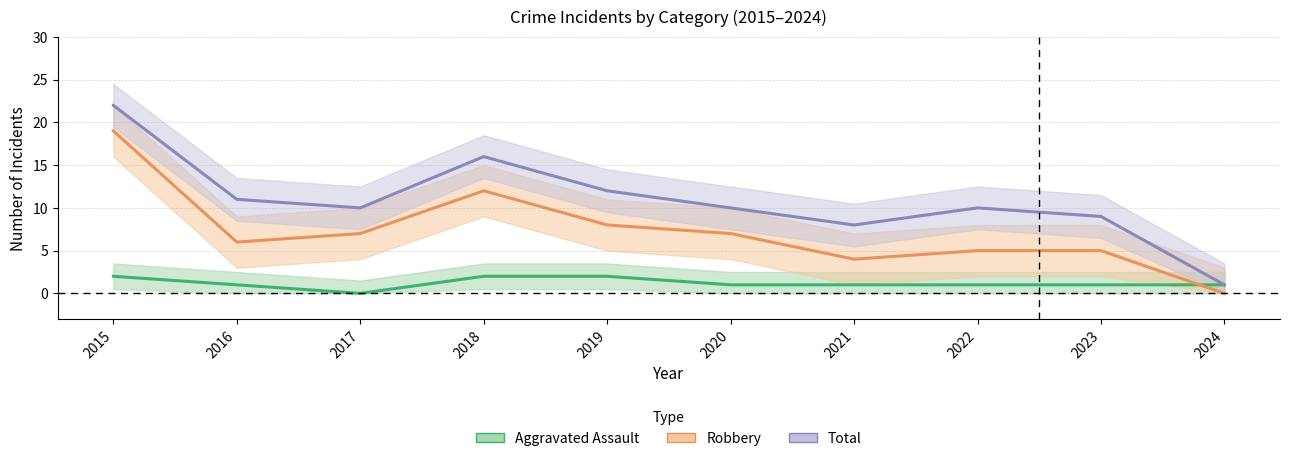

How many values in Aggravated Assault are above zero?

9